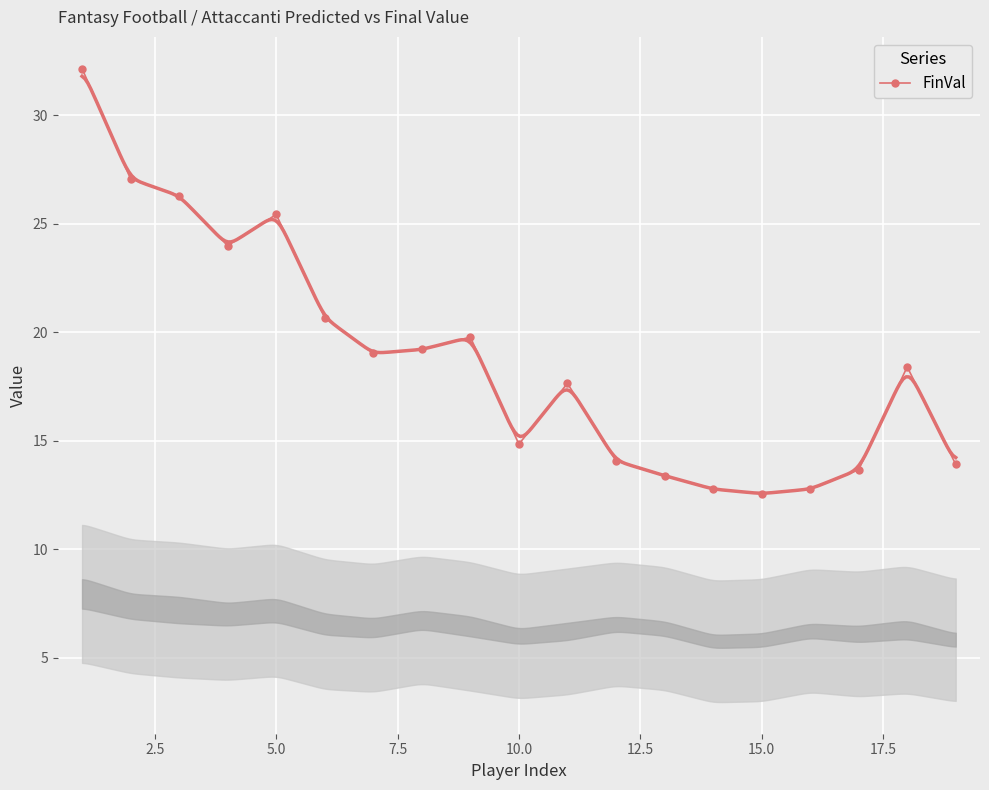

Is it true that FinVal equals 25.4 at 10.0?

False